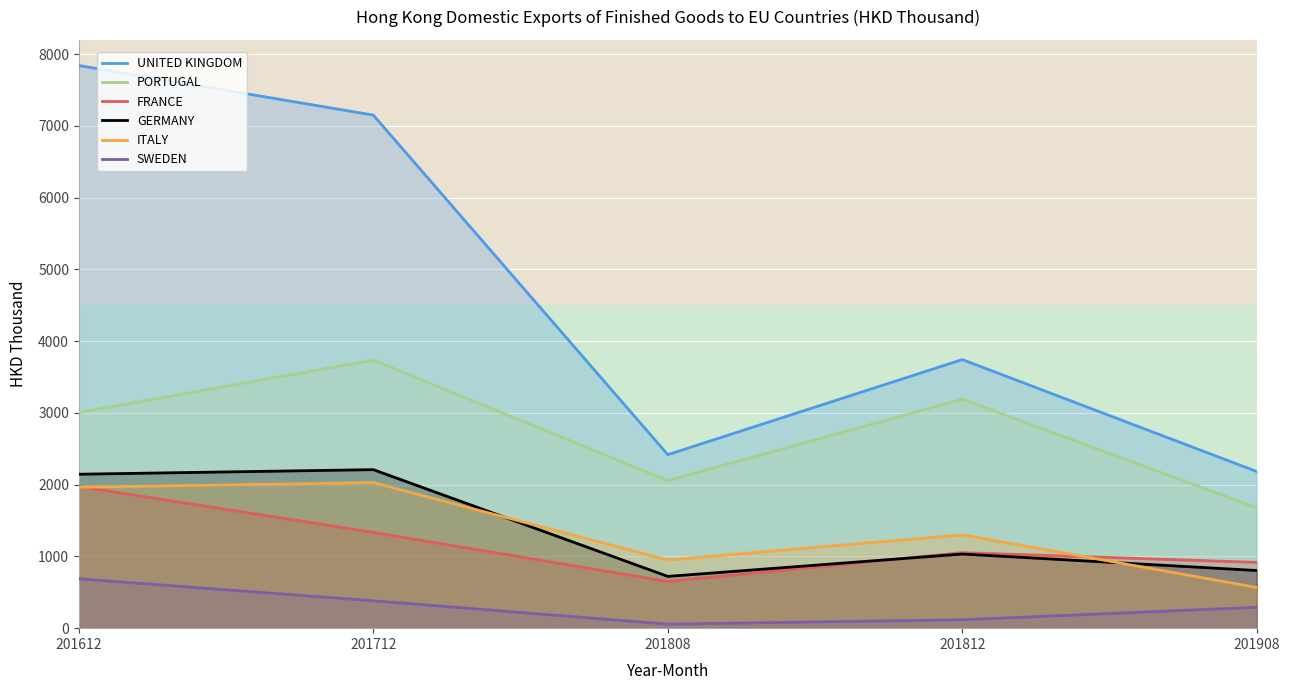

True or false: FRANCE and UNITED KINGDOM cross at least once.

False